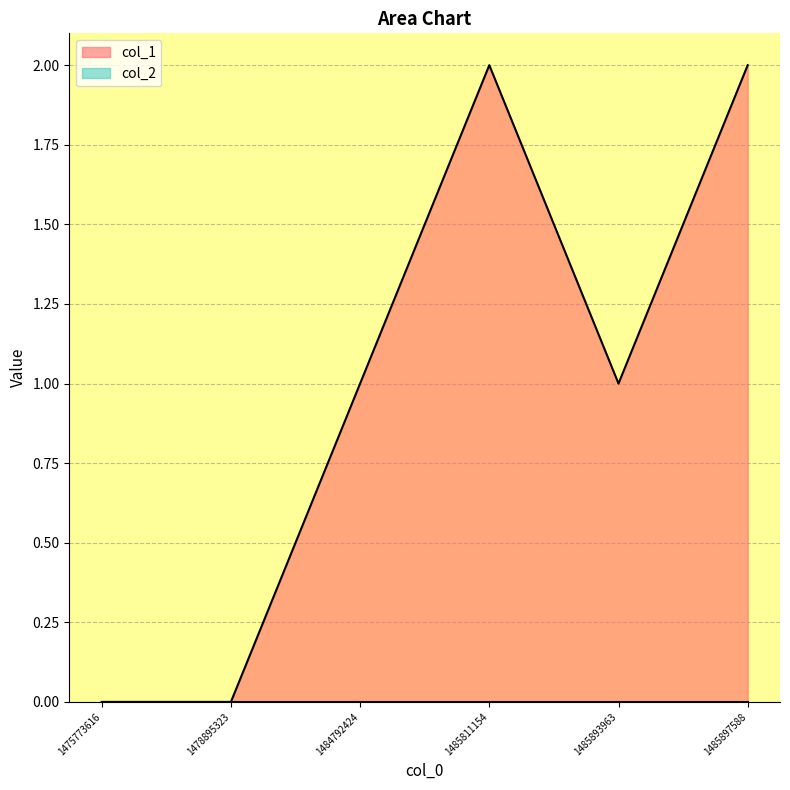

What is the average value?

1